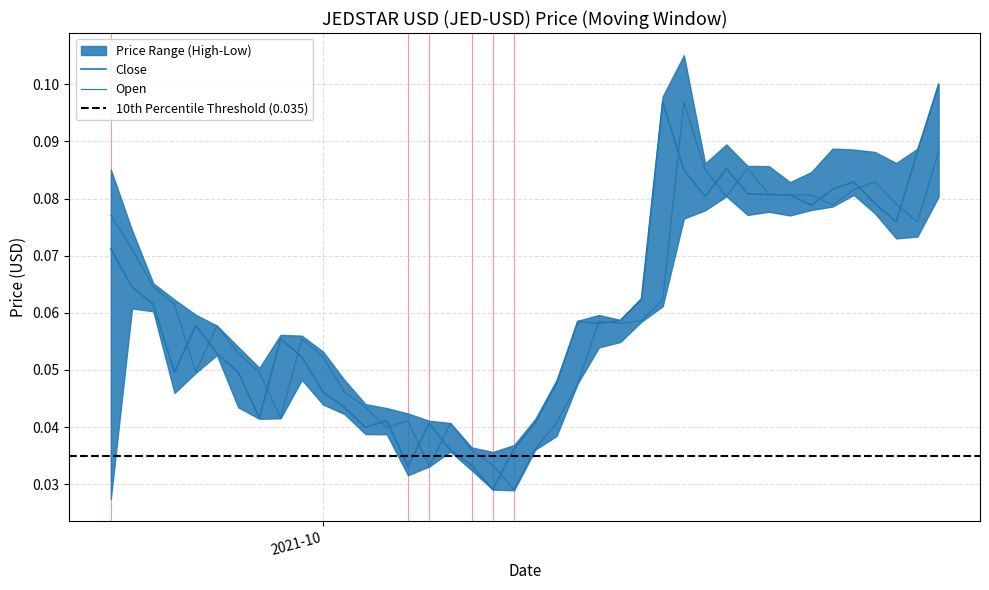

Which series changed the most between 2021-09-28 and 2021-10-21?

Close